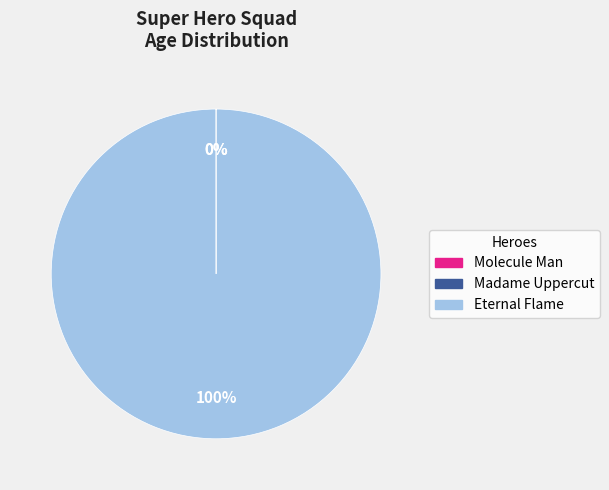

Does Eternal Flame account for over 50% of the chart?

Yes